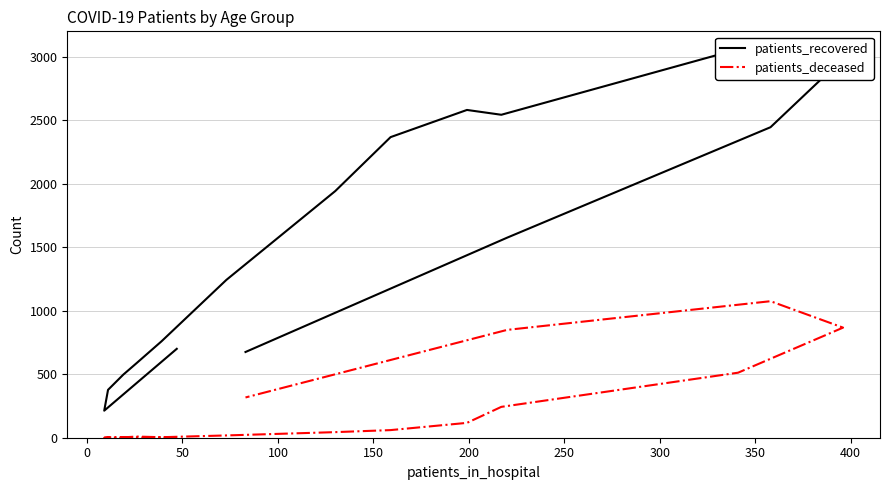

How many interior local peaks does the patients_deceased series have?

2